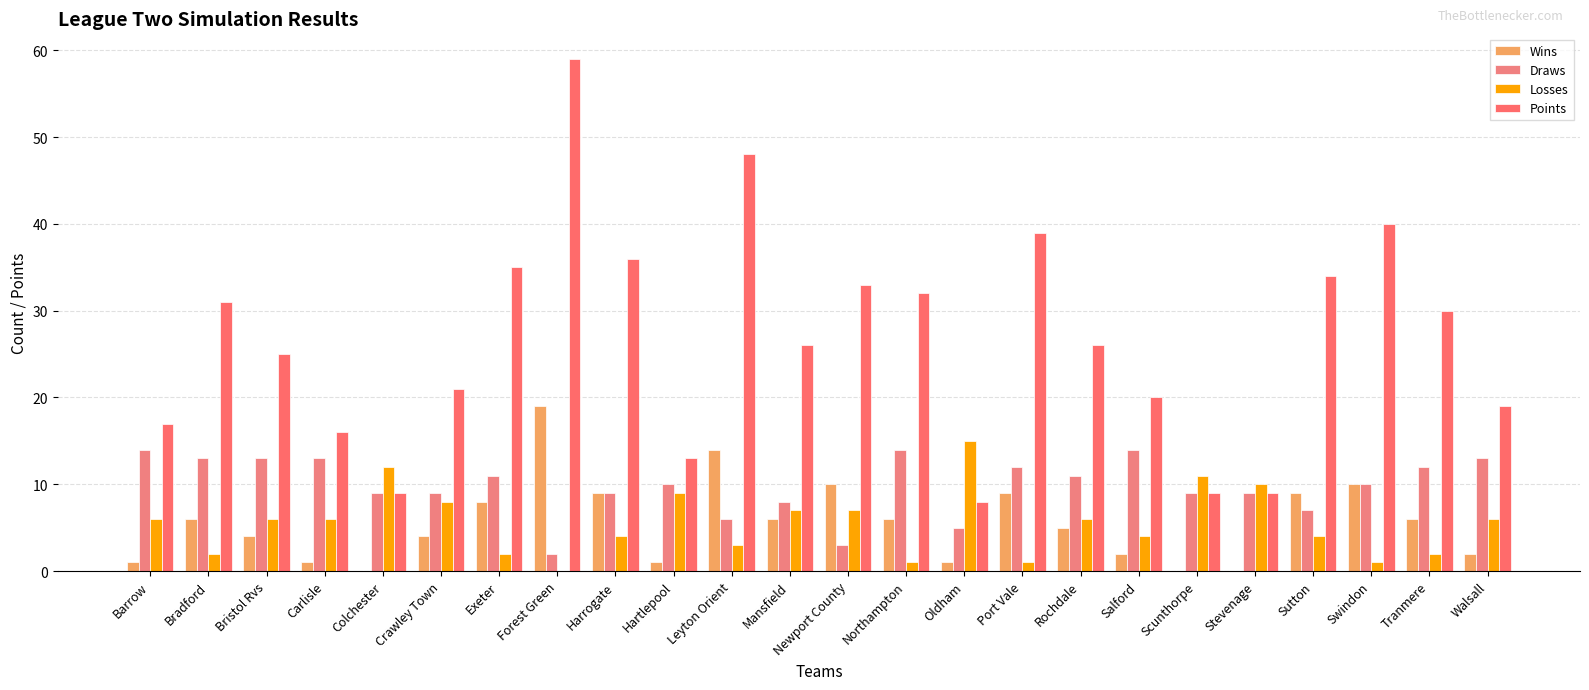

What is the value of the Points bar at the 13th from the left?

33